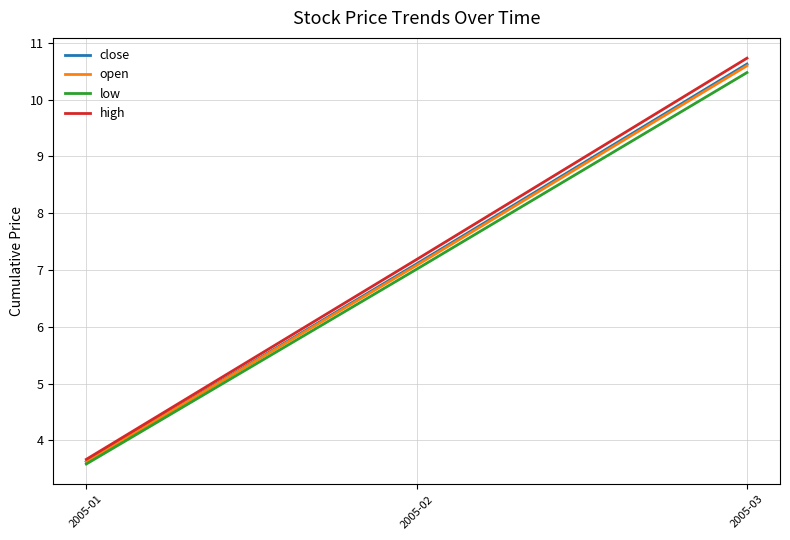

Which series has the largest range (max minus min)?

high